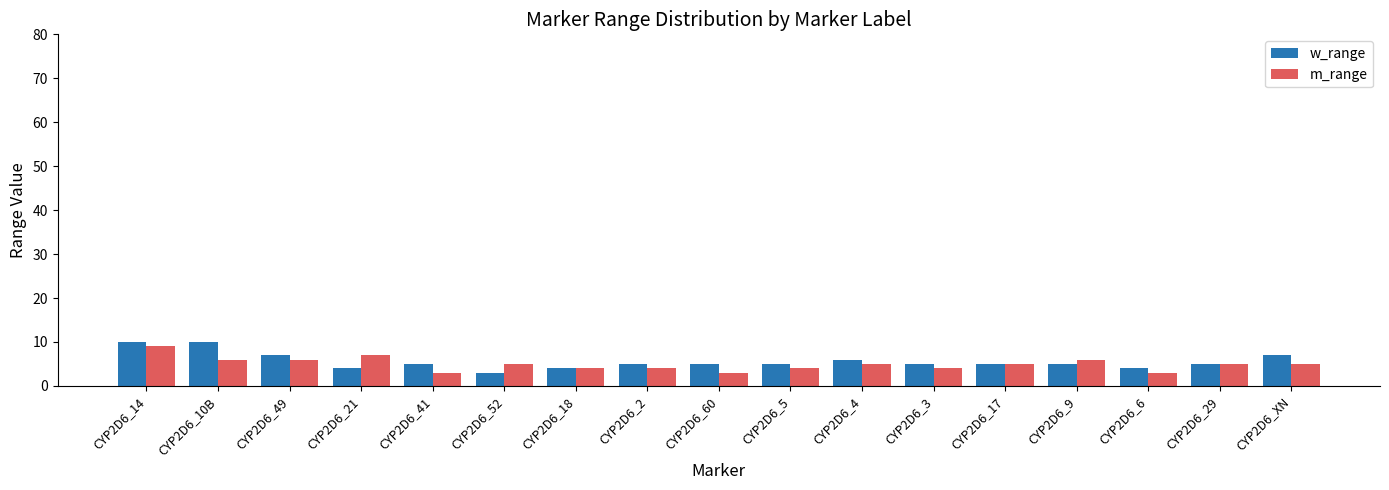

What is the average value of the w_range series?

6